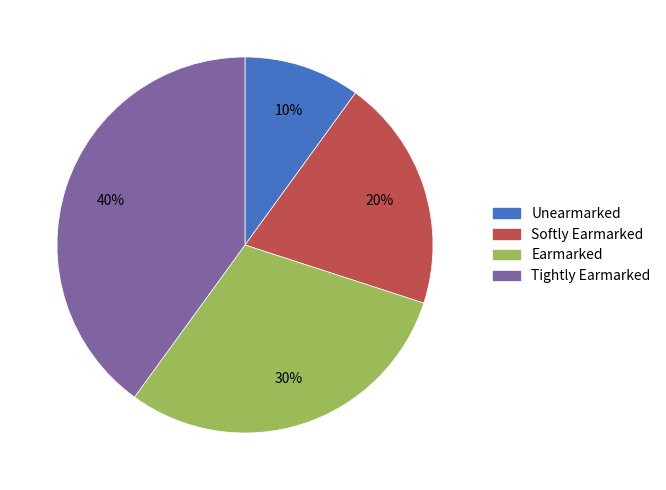

Approximately how many times larger is the value at Unearmarked compared to Softly Earmarked?

0.5